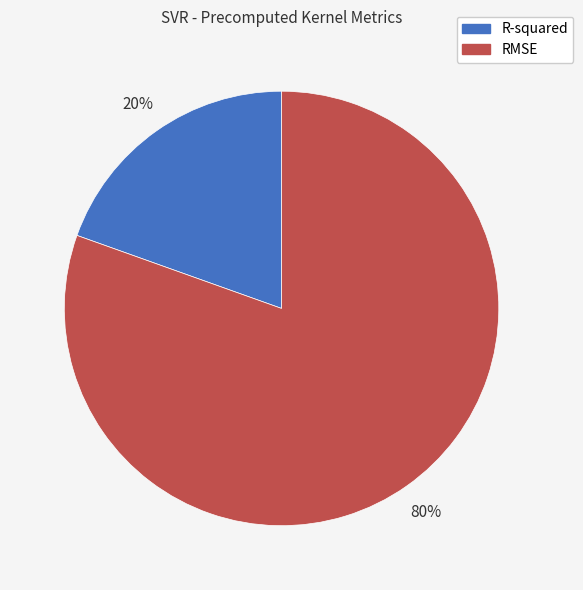

Count the number of slices in the pie.

2